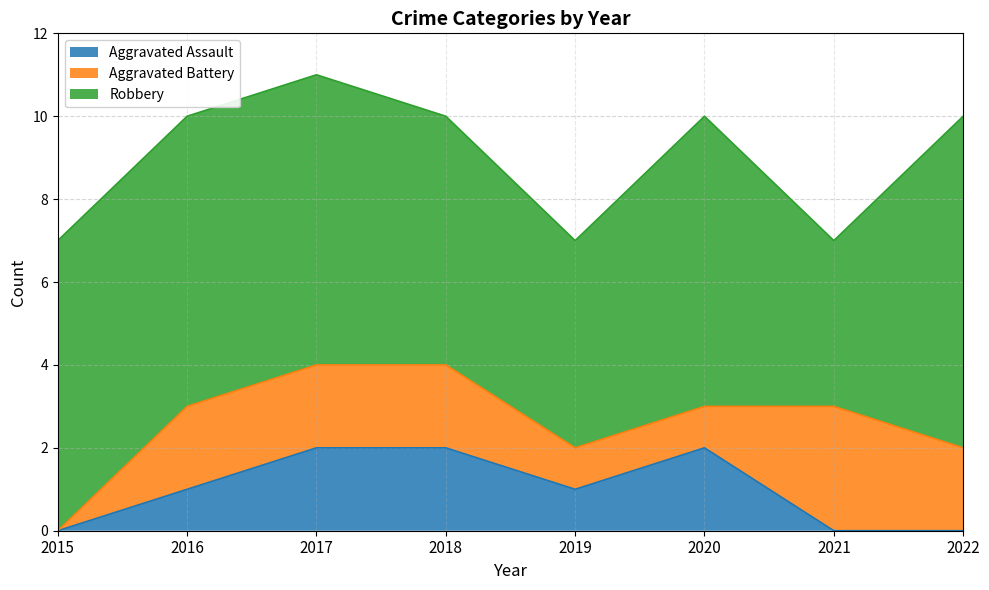

At which label does Aggravated Assault first exceed 1?

2017